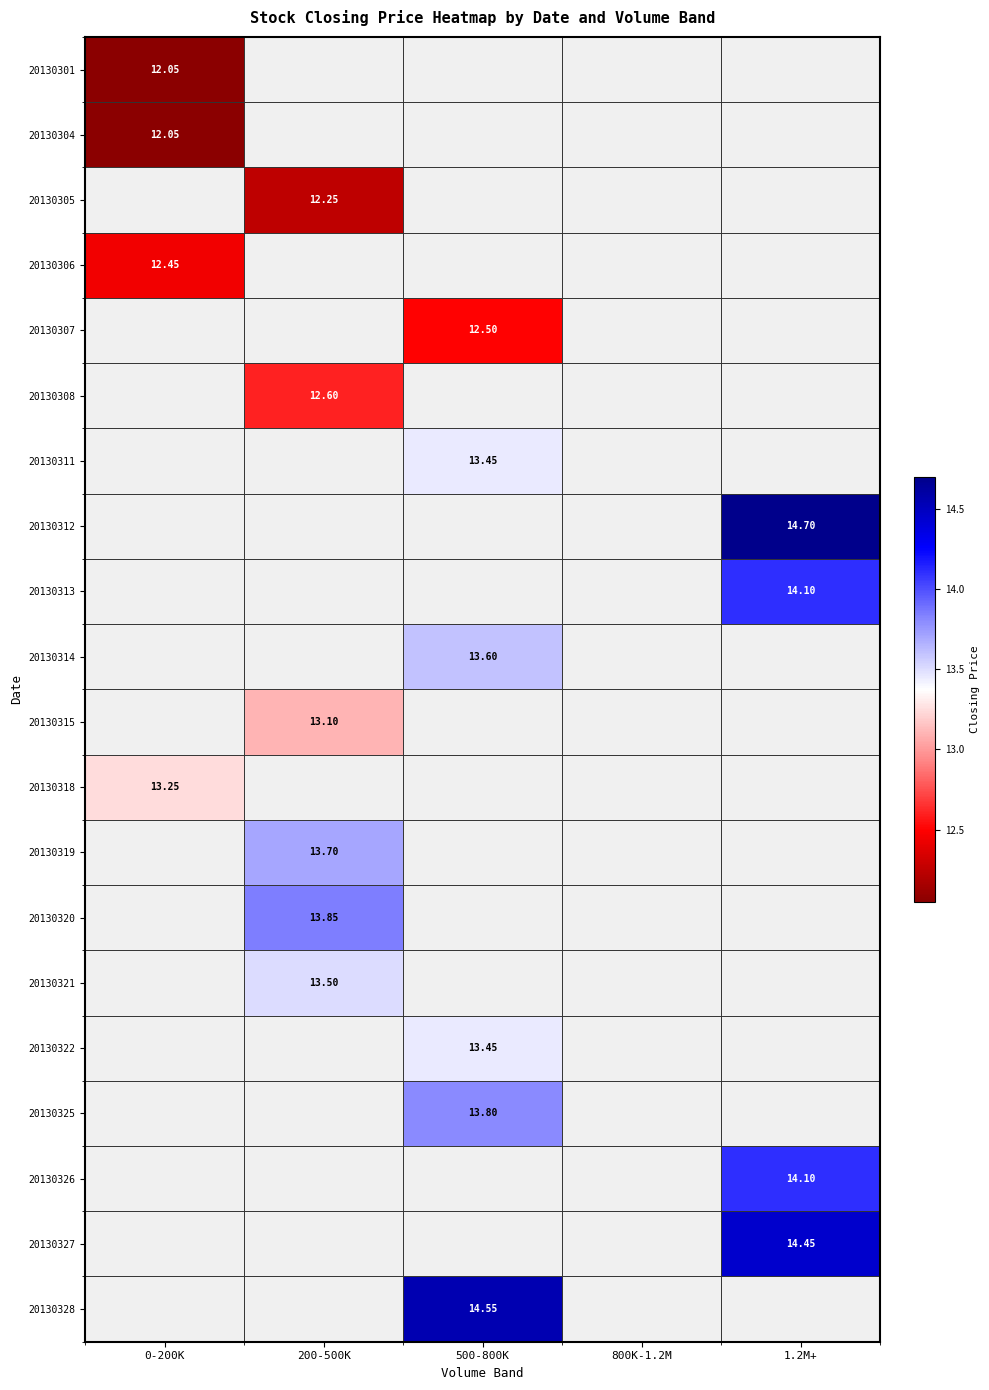

Count the number of data series in this chart.

20